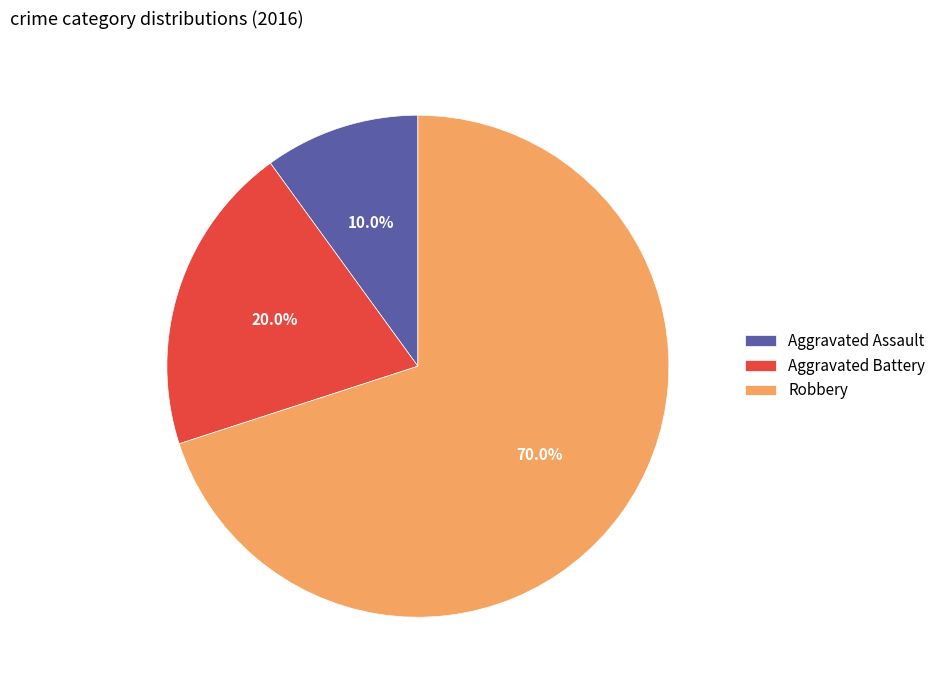

To the nearest percent, what percentage of the pie is Robbery?

70%